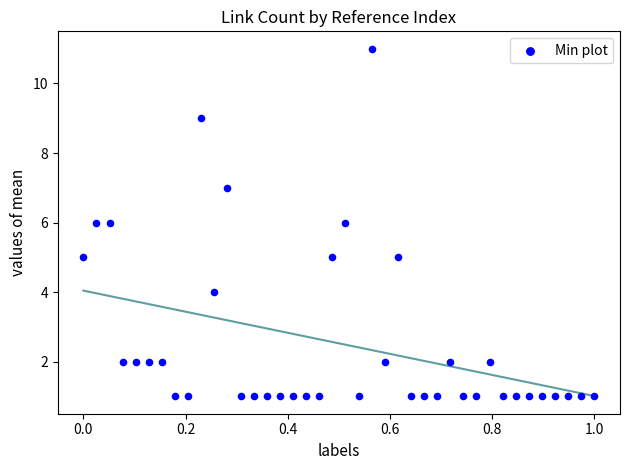

How many points are shown in the scatter plot?

40